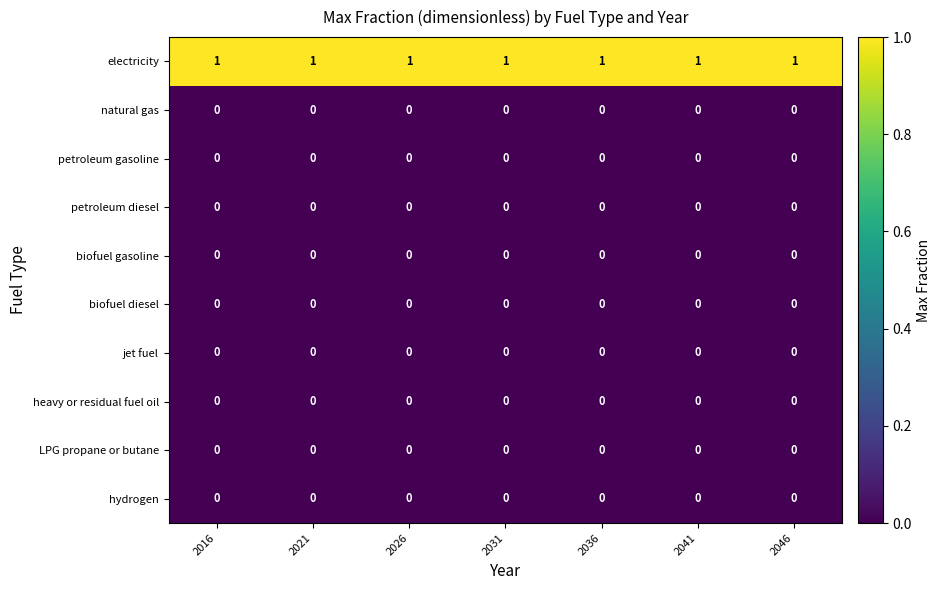

Which series has the largest total across all categories?

electricity